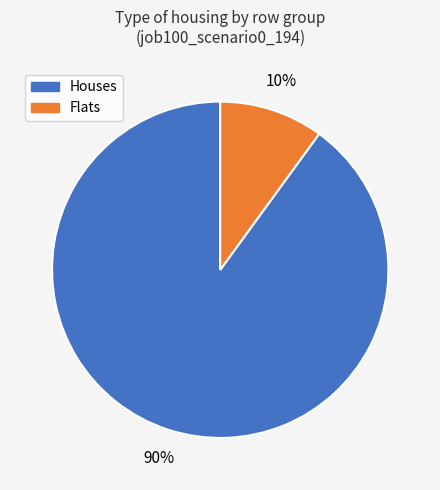

Is there a majority slice in this chart?

Yes